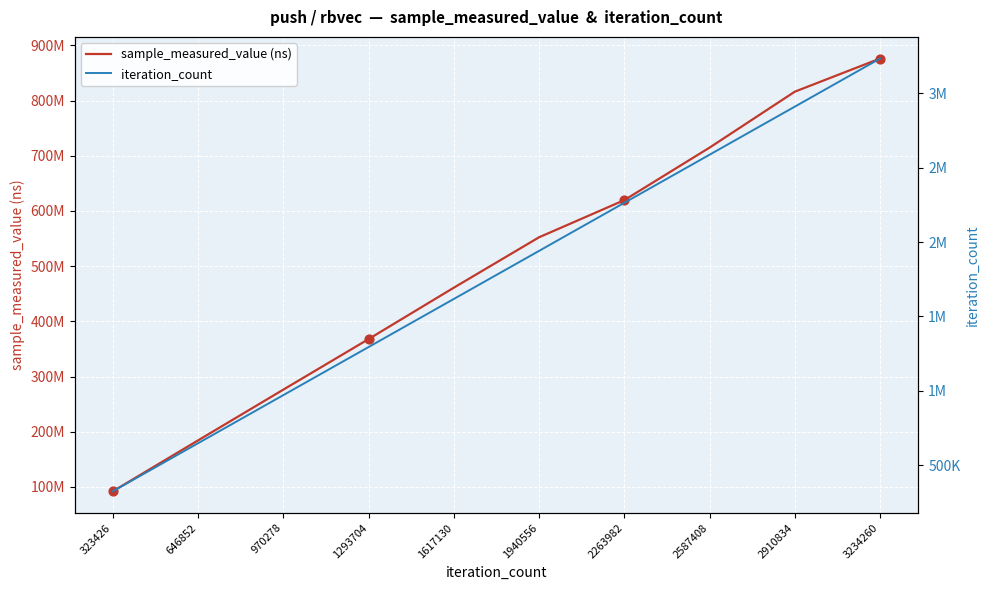

Which series has the largest total across all categories?

sample_measured_value (ns)